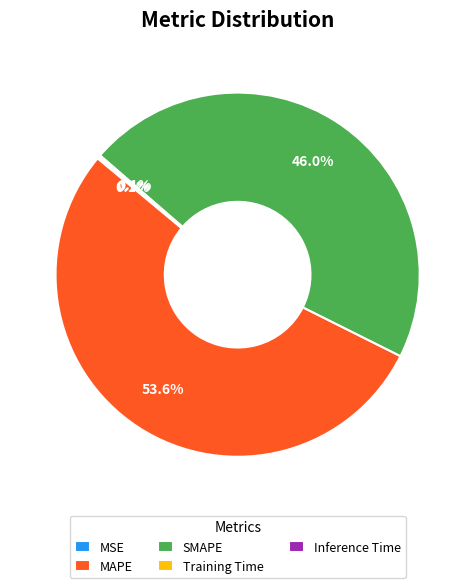

Combined, what portion of the pie is MAPE and SMAPE?

99.7%